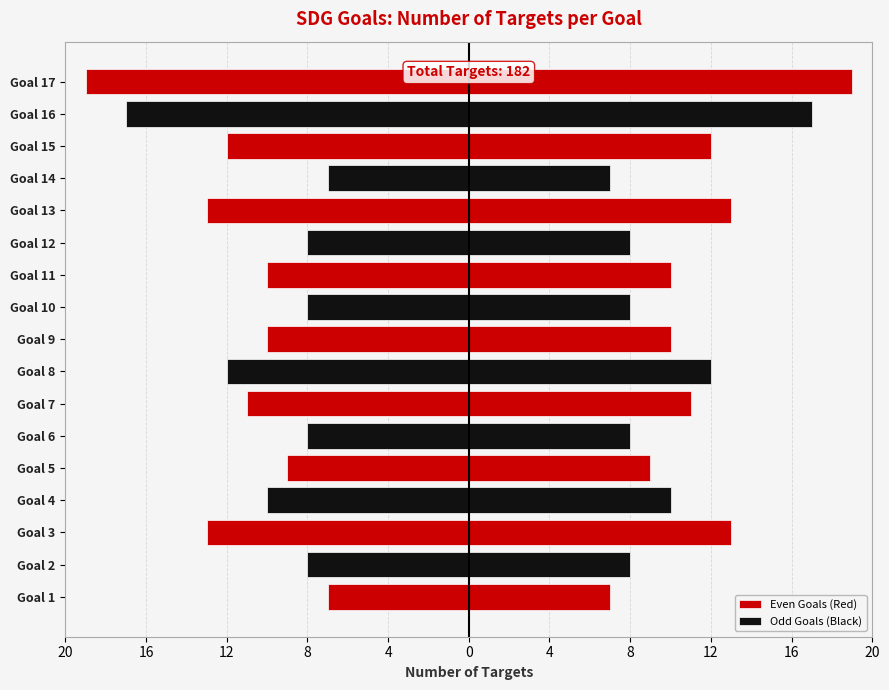

What is the sum of all Even Goals (Red) values?

-104